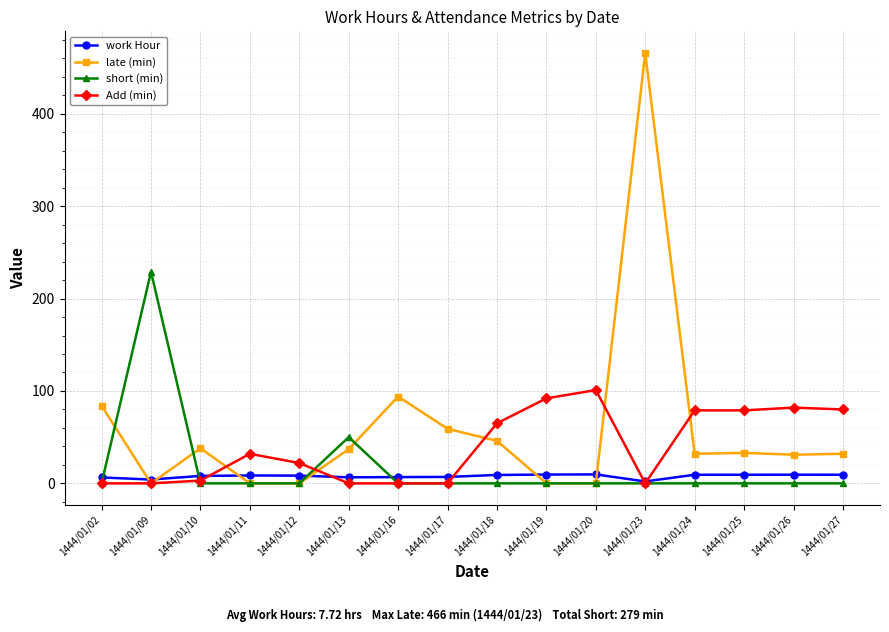

What is the greatest value displayed?

466.0